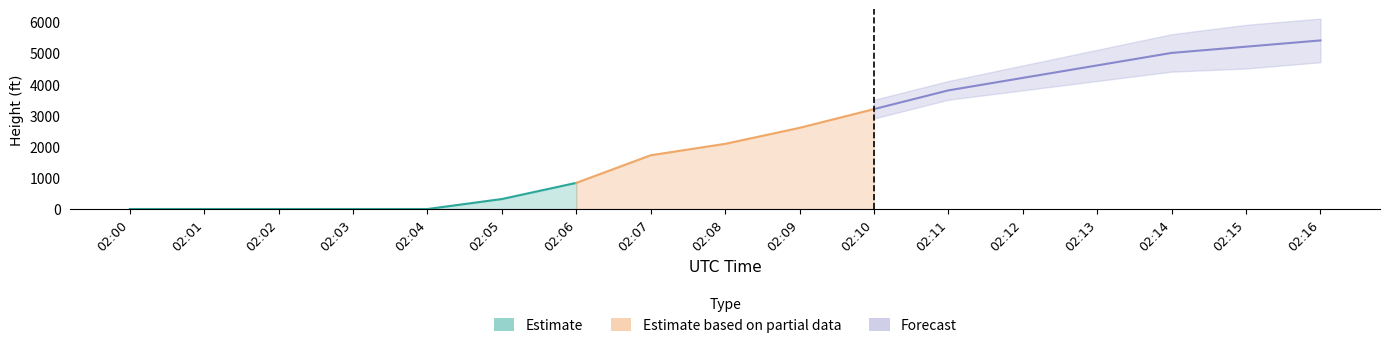

What is the difference between the second highest and second lowest values in the Height_lower series?

4500.0